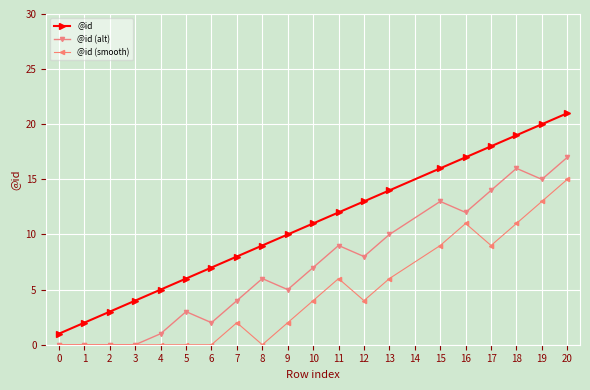

What are all the series names shown in the legend?

@id, @id (alt), @id (smooth)